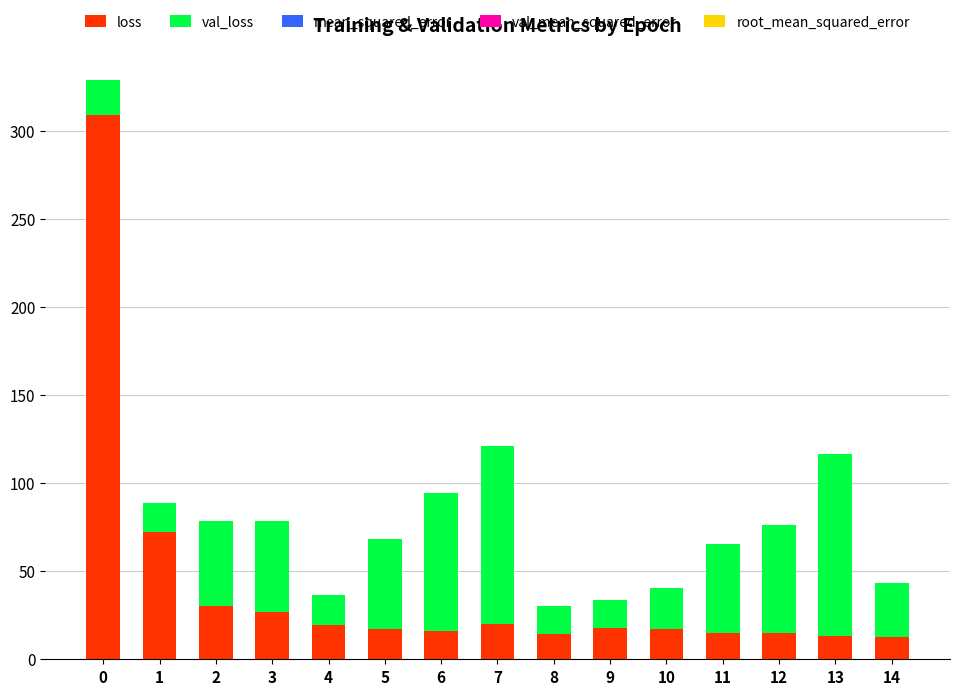

What is the maximum value for loss?

309.1